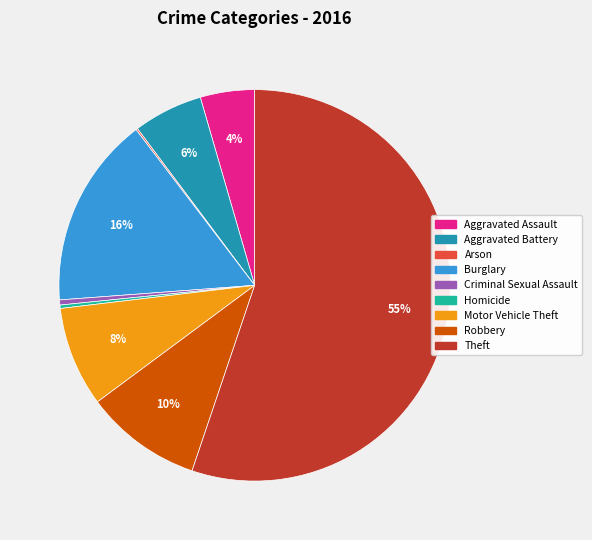

Is the sum of Homicide and Aggravated Battery greater than half?

No